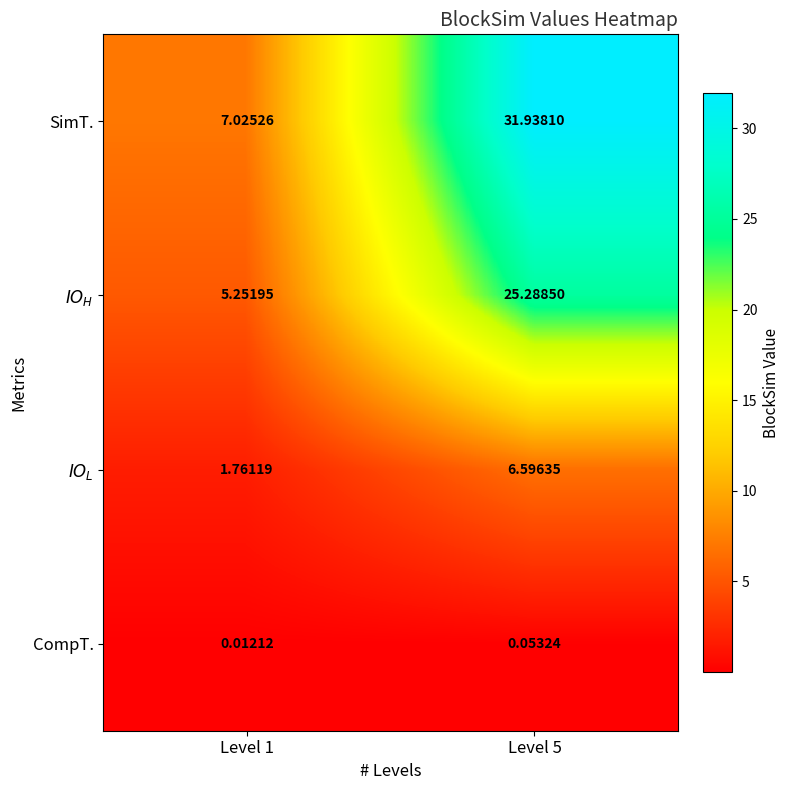

Is the value of SimT. at Level 1 greater than the value of CompT. at Level 5?

Yes